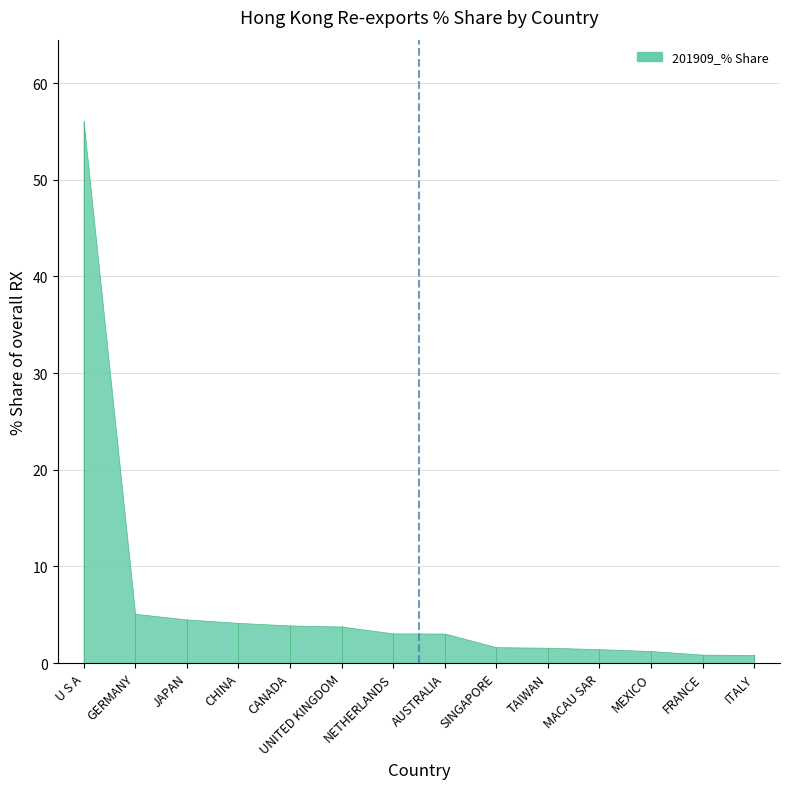

What is the ratio of the value at SINGAPORE to the value at AUSTRALIA?

0.5